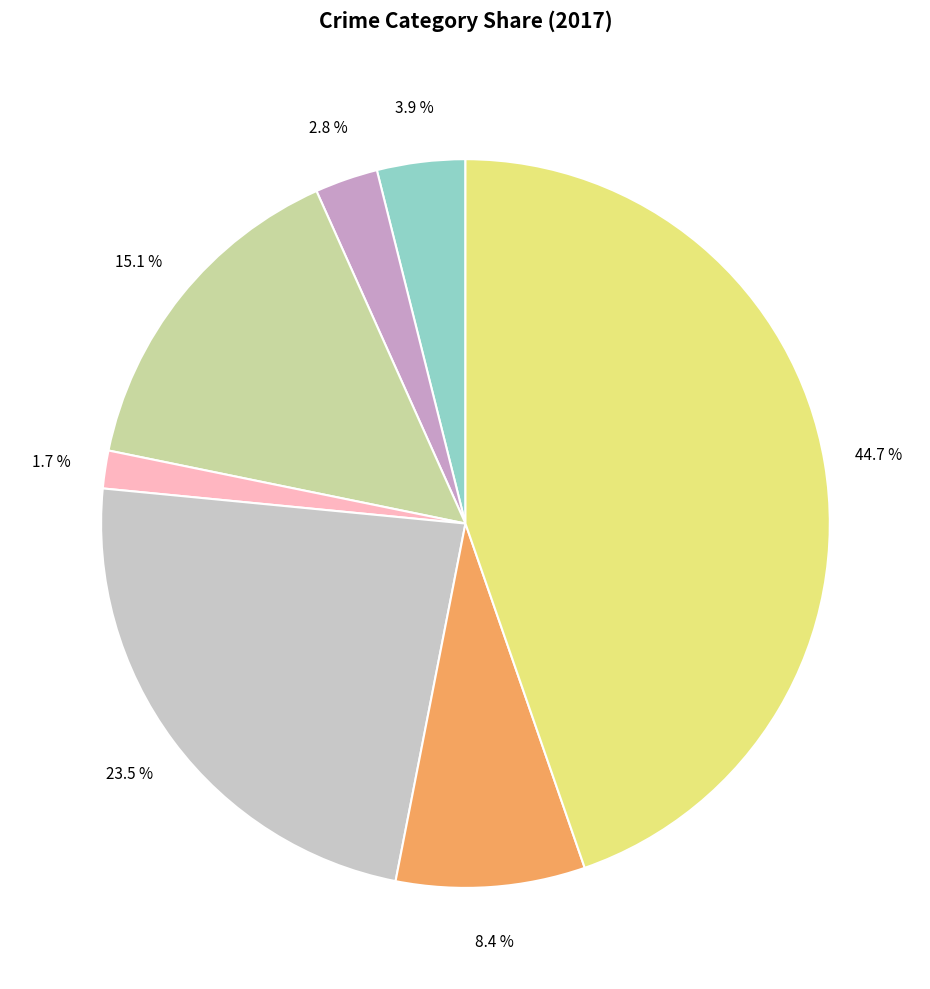

Is there any slice that represents more than half of the pie?

No